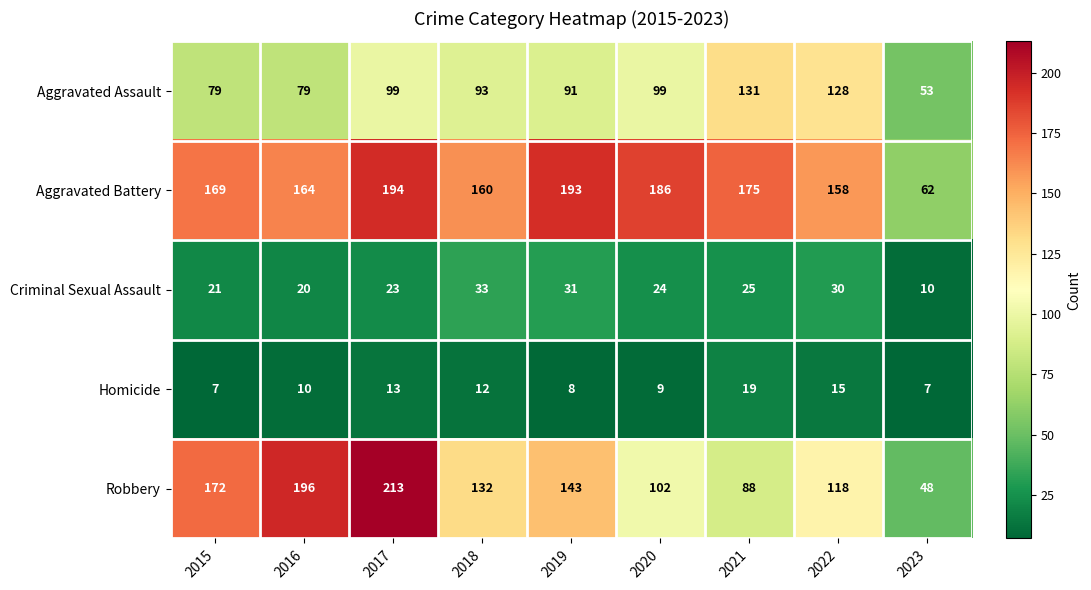

Which series changed the most between 2016 and 2017?

Aggravated Battery